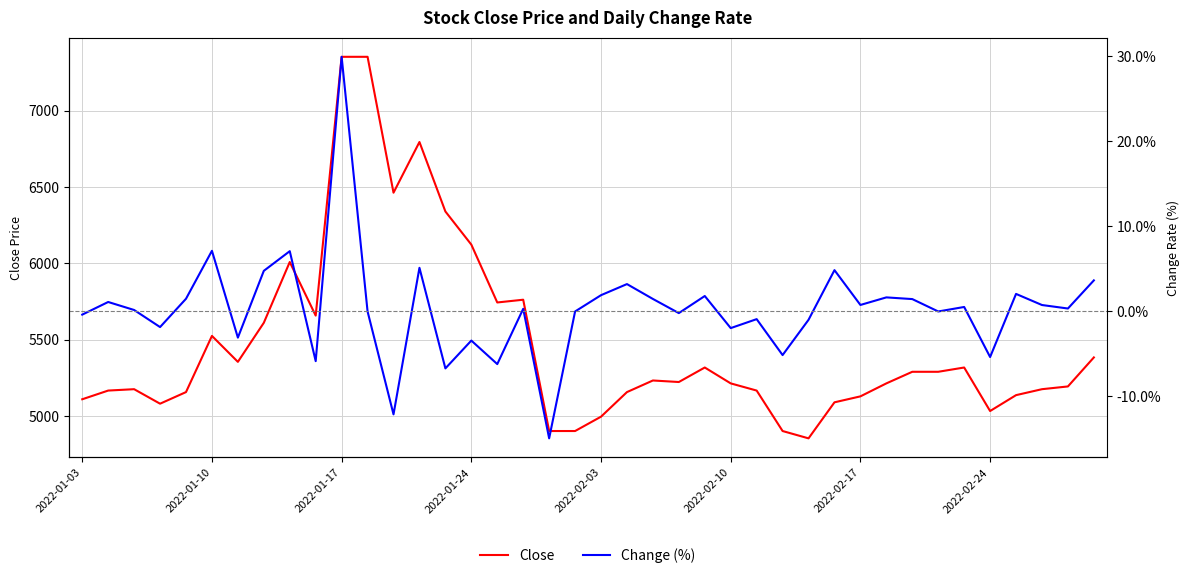

What is the difference between the maximum and minimum values in the Close series?

2499